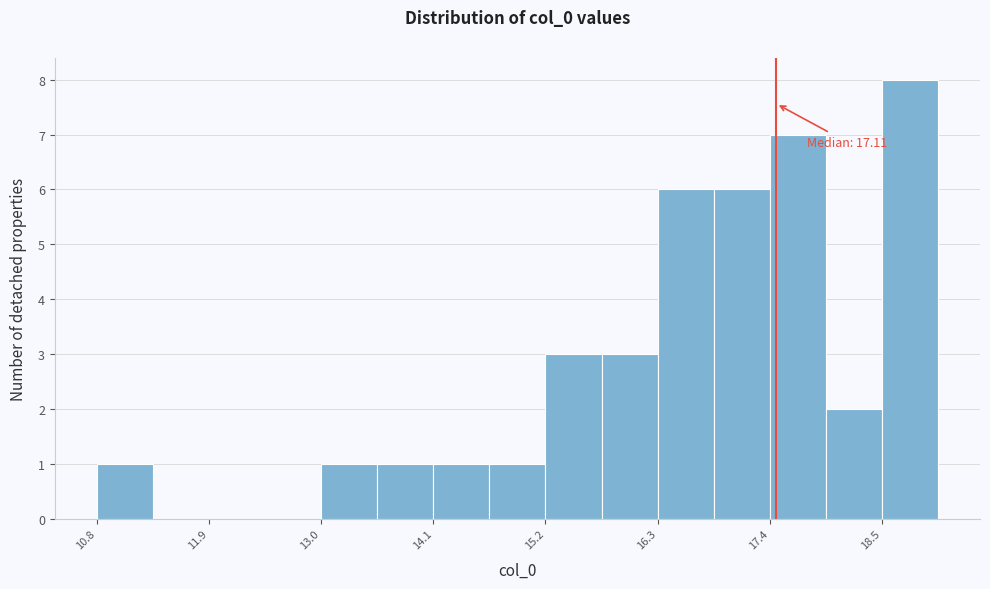

Read against the x-axis, roughly where is the centre of the tallest bar?

18.8